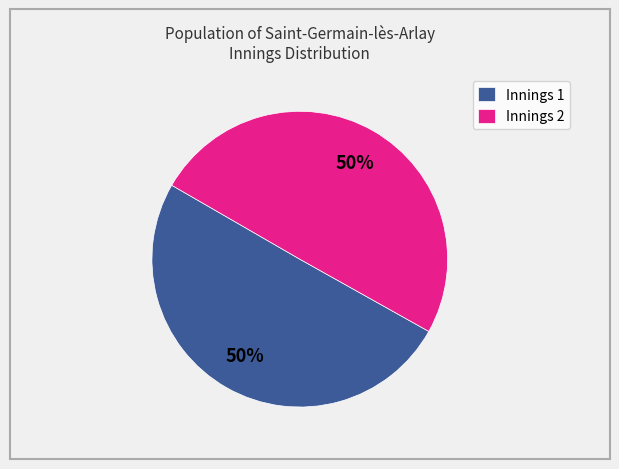

What percentage is the Innings 2 slice, to the nearest percent?

50%